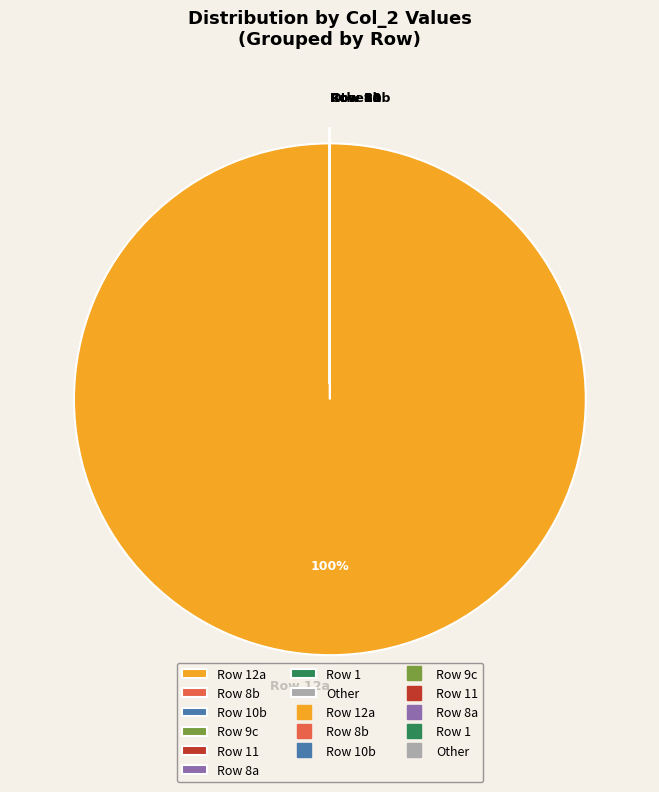

Does any single category account for the majority?

Yes